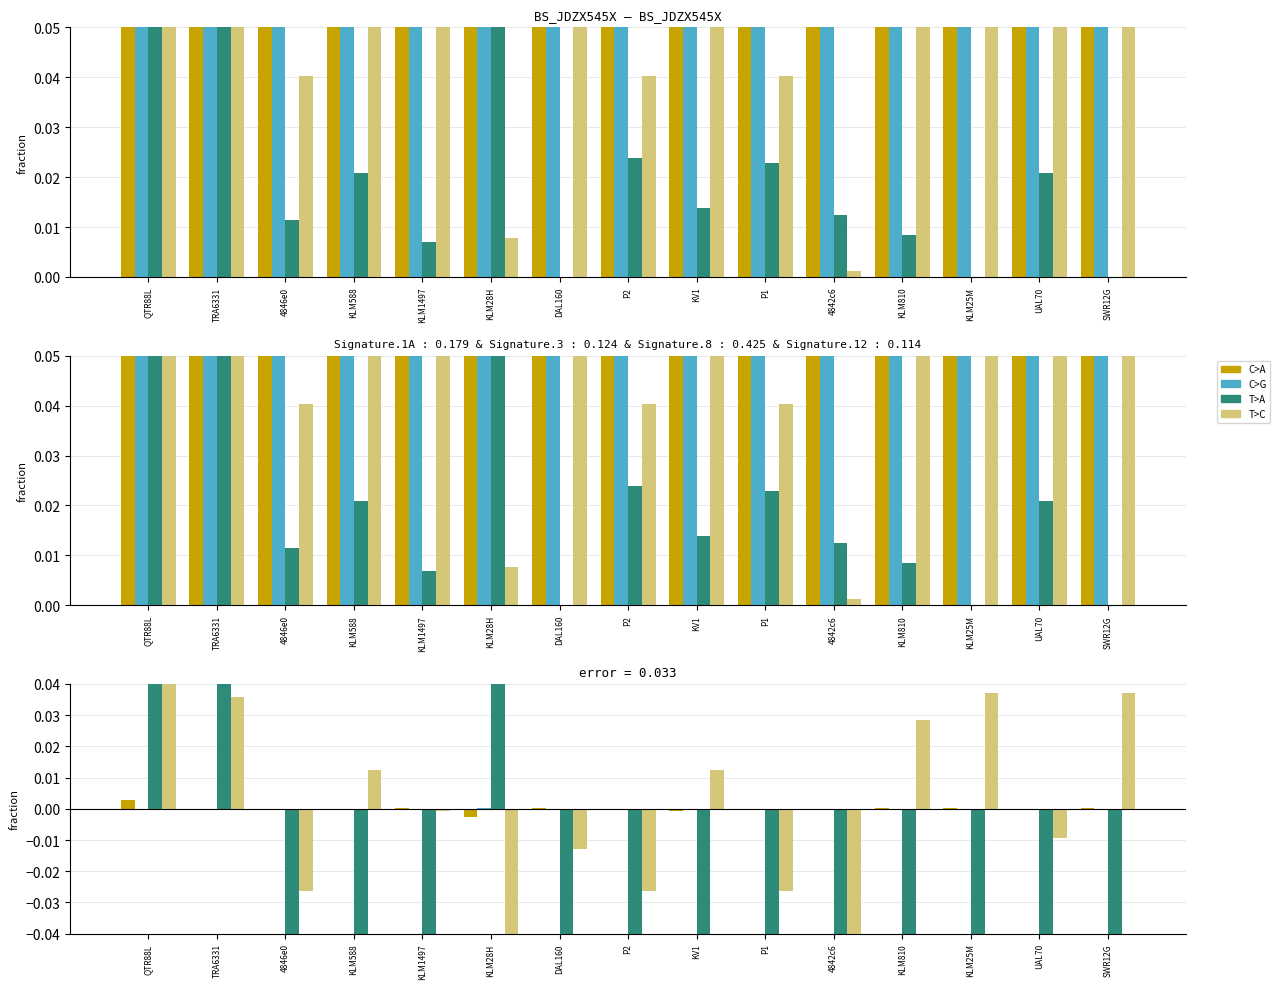

What is the label of the 13th bar from the right?

4846e0